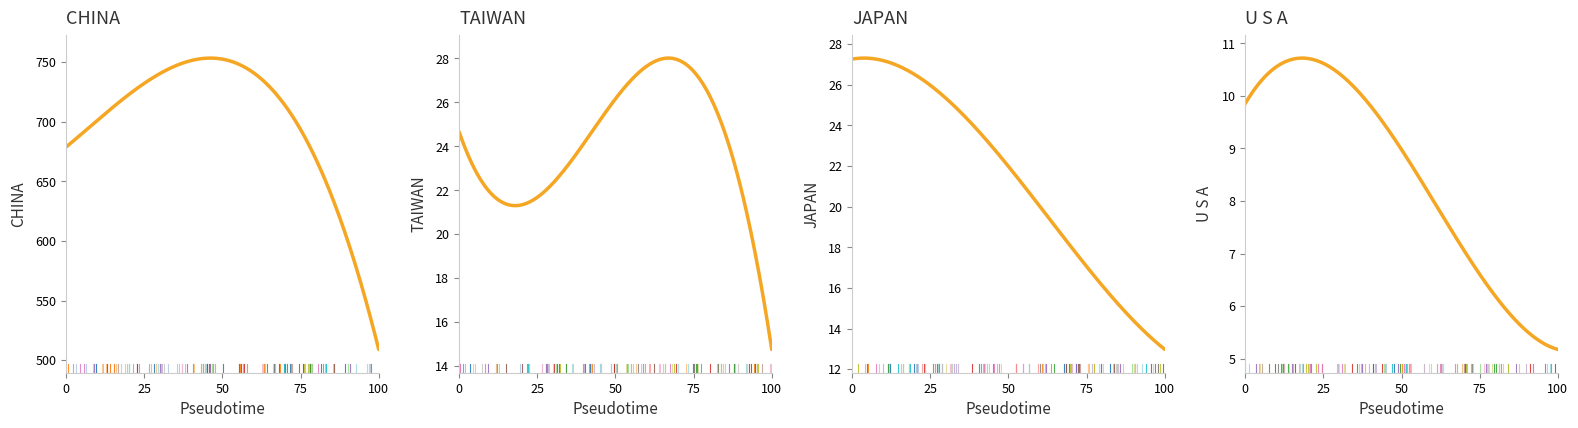

True or false: JAPAN has more than 0 points higher than both neighbors.

False